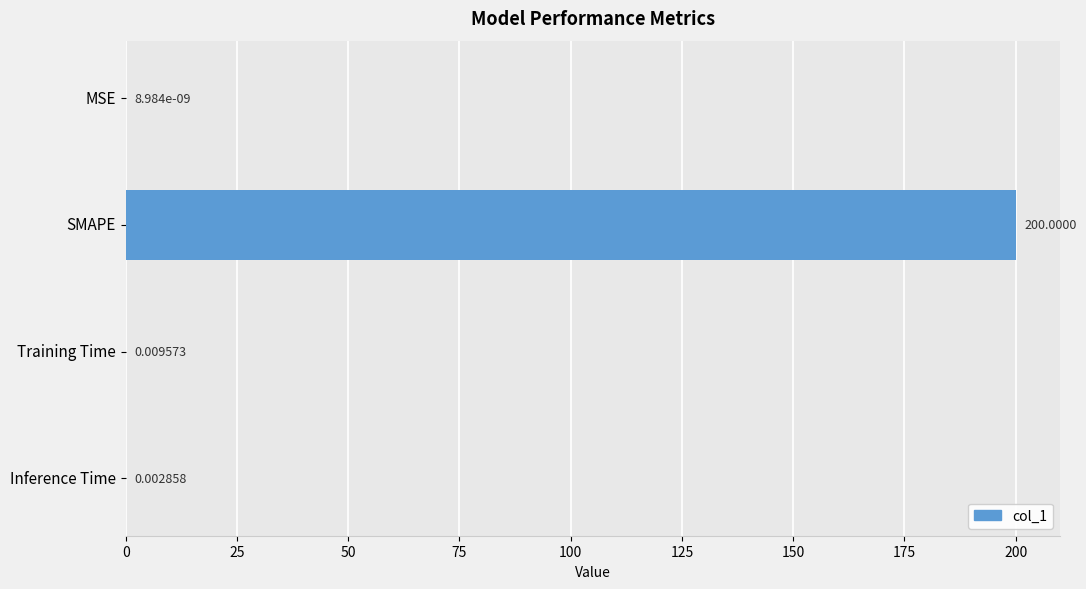

Where is the data nearest to the value 100?

Training Time